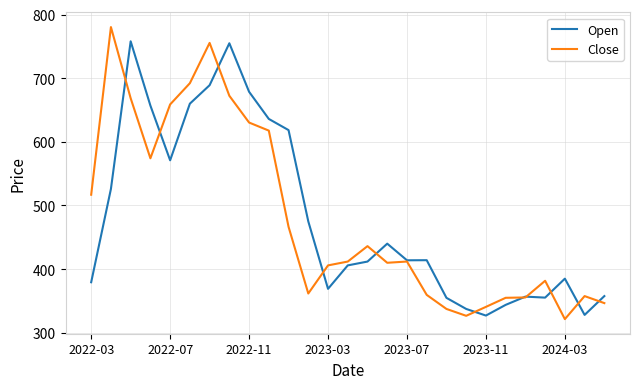

List the series in order of their peak value, lowest first.

Open, Close